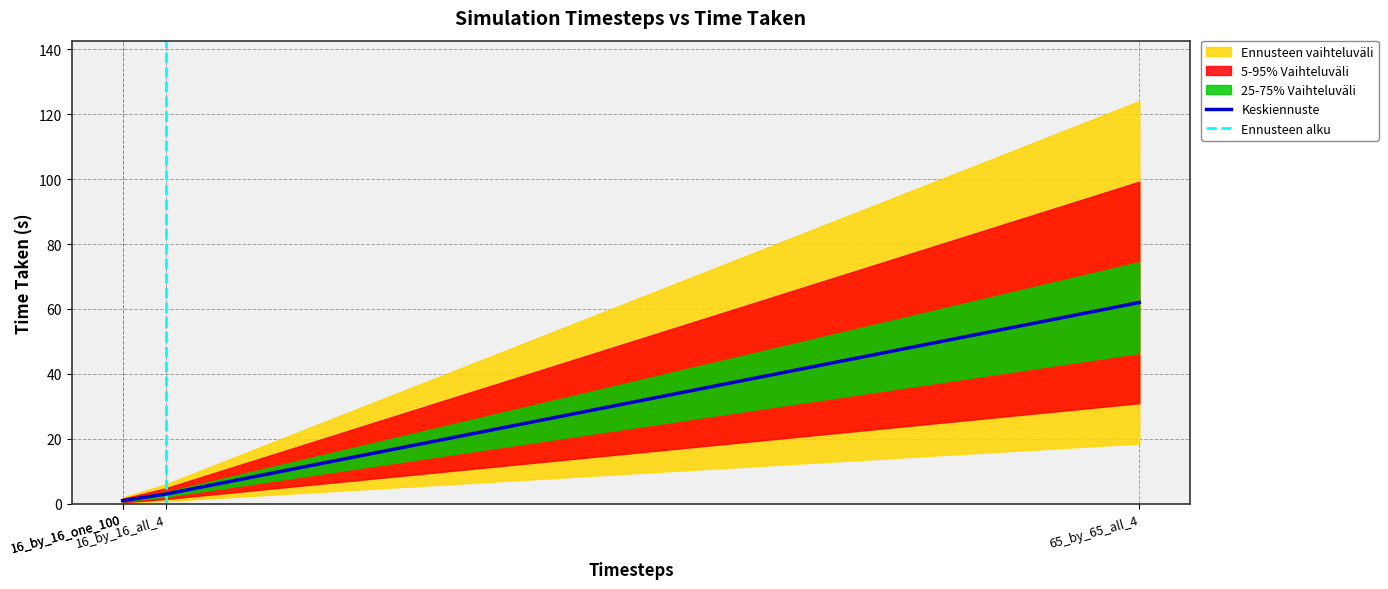

What is the sum of all values?

67